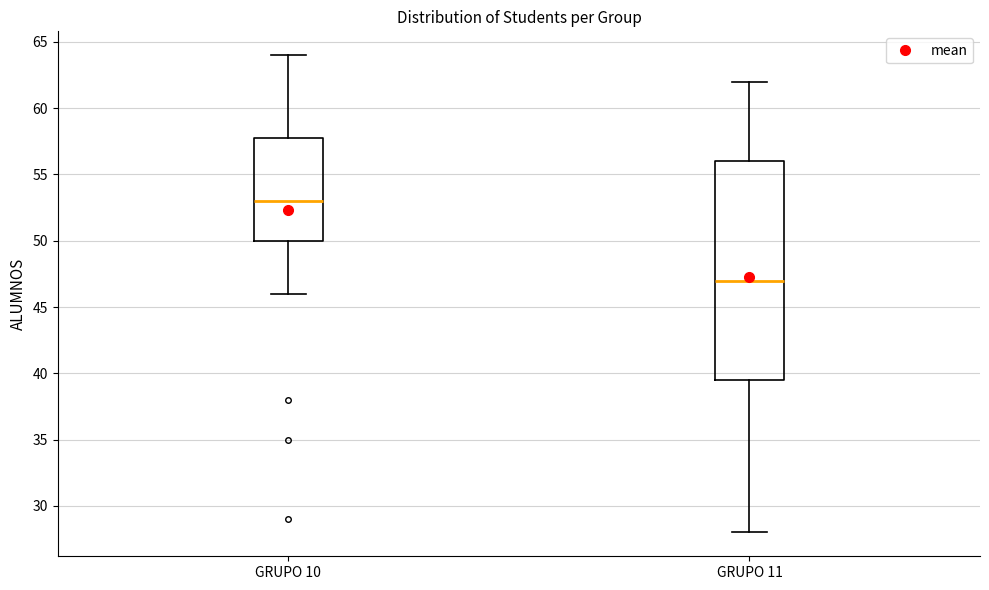

Where does the upper whisker of the box for GRUPO 11 end on the y-axis? The values are not printed on the chart, so give them approximately, as read against the axis.

62.0